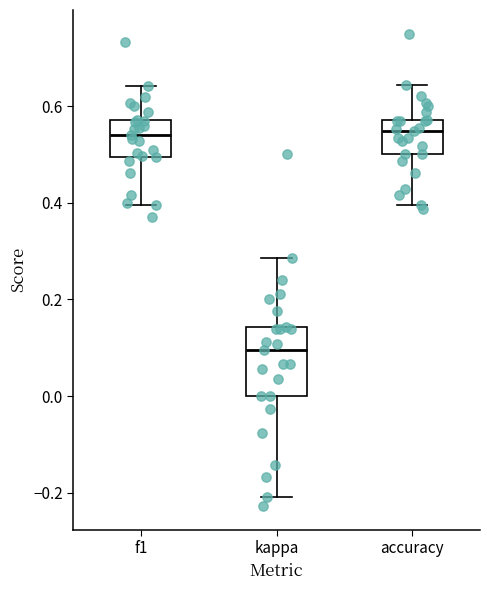

Comparing the boxes themselves (not the whiskers), which one is the tallest?

kappa